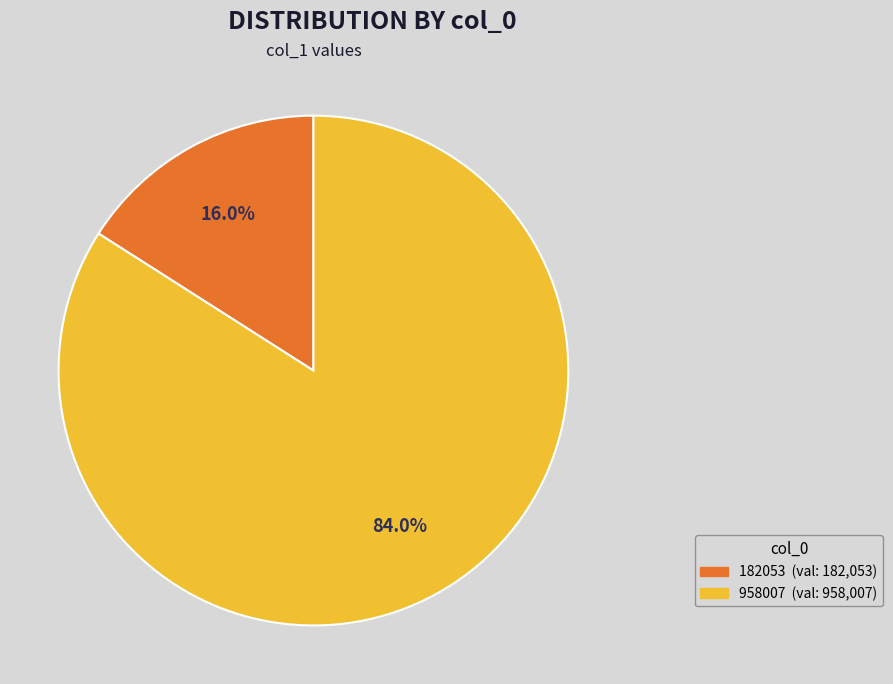

Is there any slice that represents more than half of the pie?

Yes